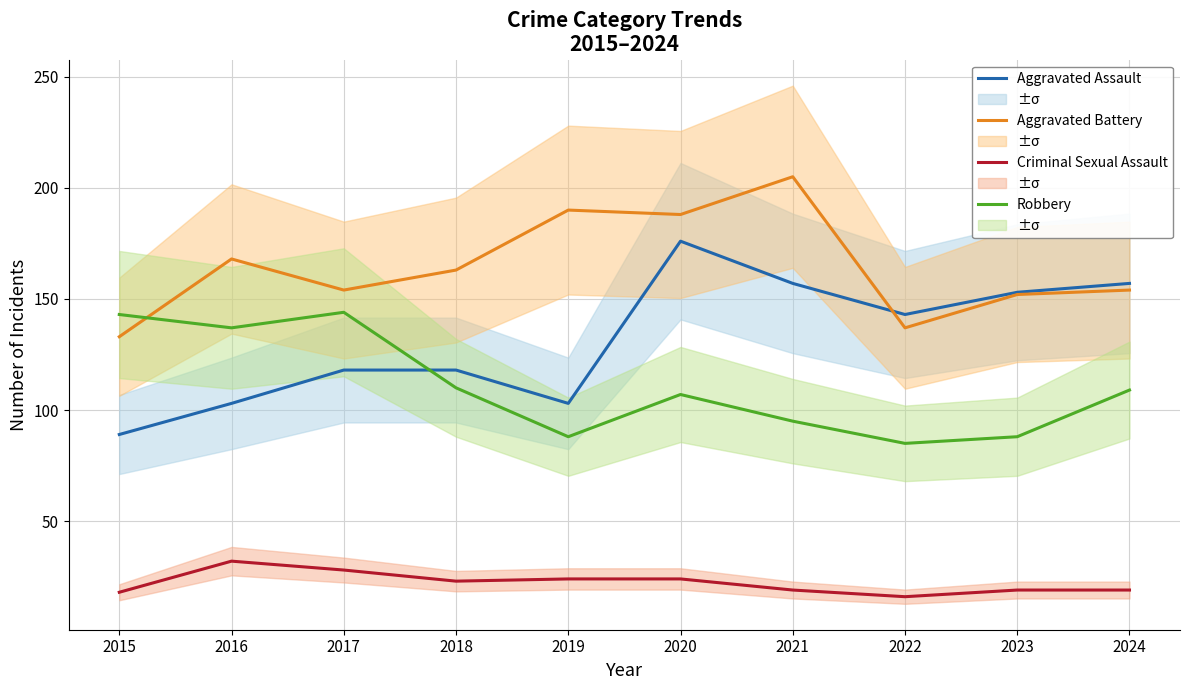

Reading right to left, transcribe all the data shown in this chart.

Aggravated Assault: 2024=157	2023=153	2022=143	2021=157	2020=176	2019=103	2018=118	2017=118	2016=103	2015=89
Aggravated Battery: 2024=154	2023=152	2022=137	2021=205	2020=188	2019=190	2018=163	2017=154	2016=168	2015=133
Criminal Sexual Assault: 2024=19	2023=19	2022=16	2021=19	2020=24	2019=24	2018=23	2017=28	2016=32	2015=18
Robbery: 2024=109	2023=88	2022=85	2021=95	2020=107	2019=88	2018=110	2017=144	2016=137	2015=143